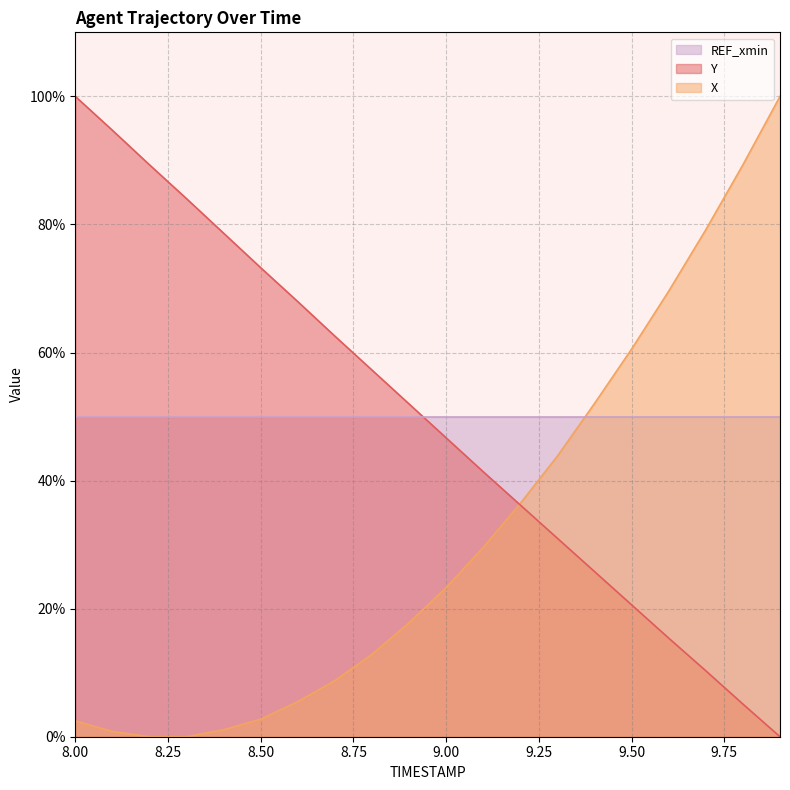

What is the value of the Y point at the 12th from the left?

41.4